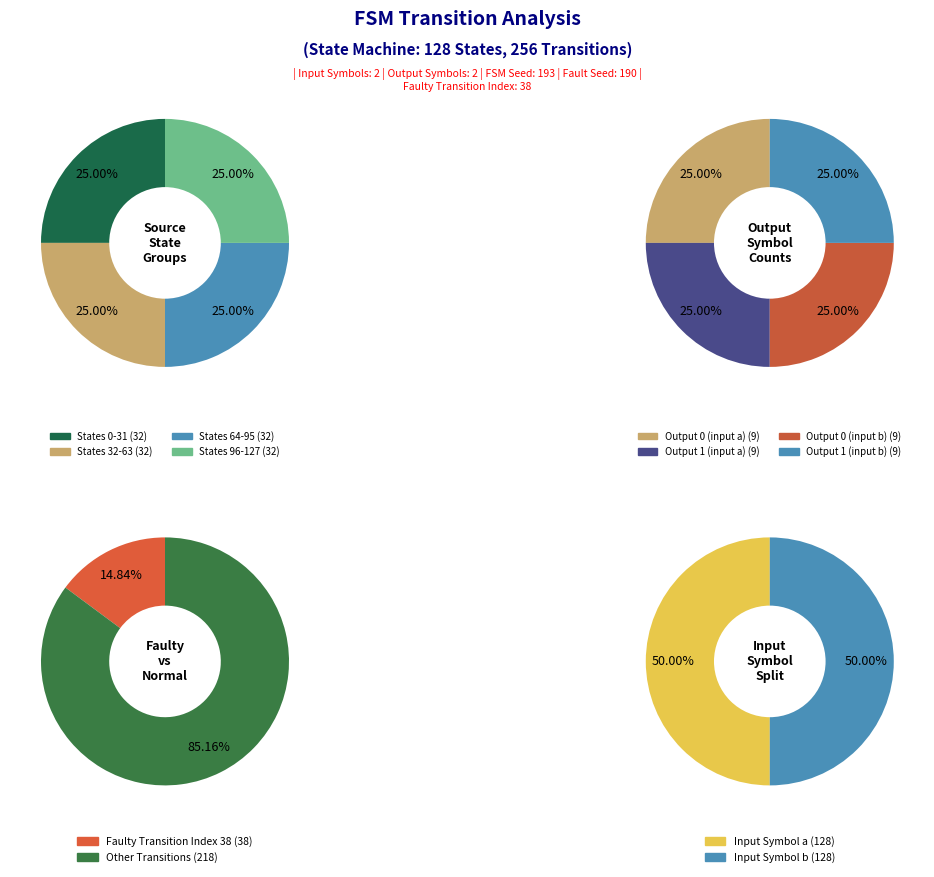

Combined, do 10 and 16 account for over 50%?

No